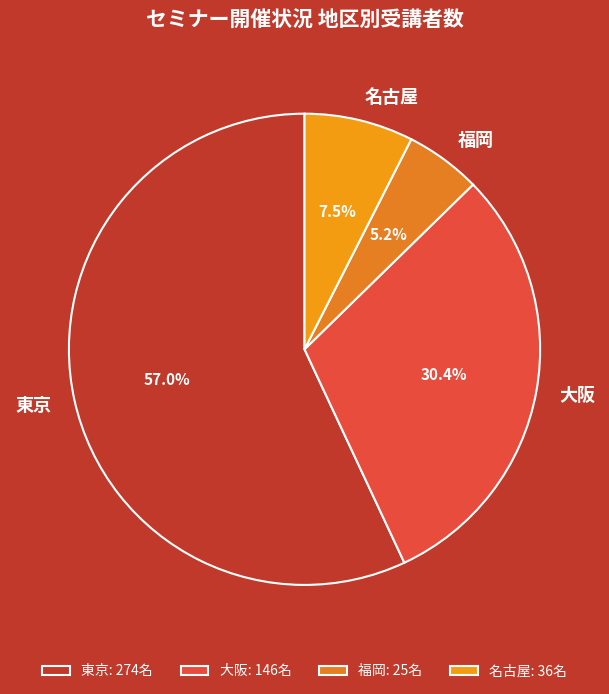

Combined, do 東京 and 福岡 account for over 50%?

Yes